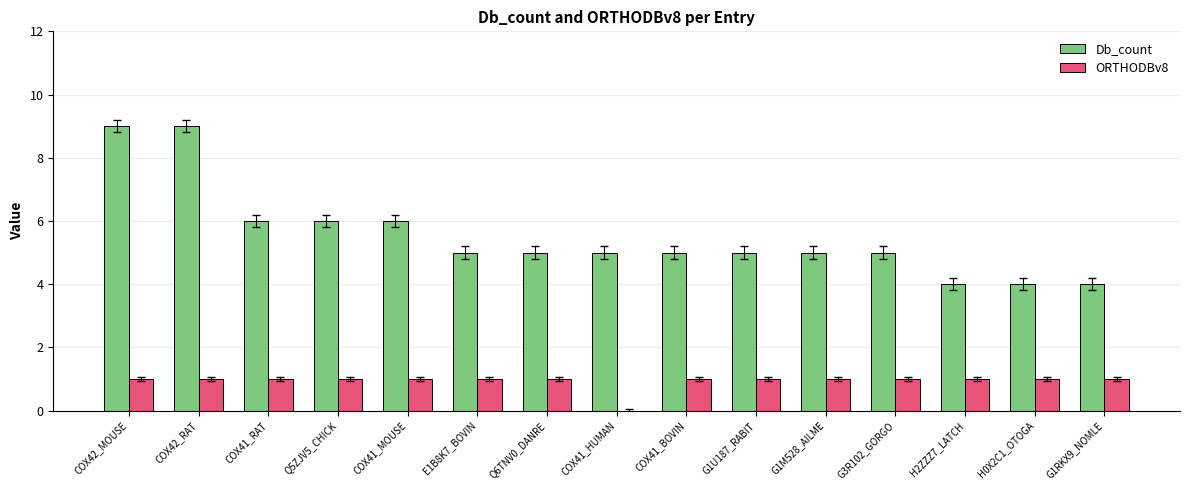

What is the maximum value shown in the chart?

9